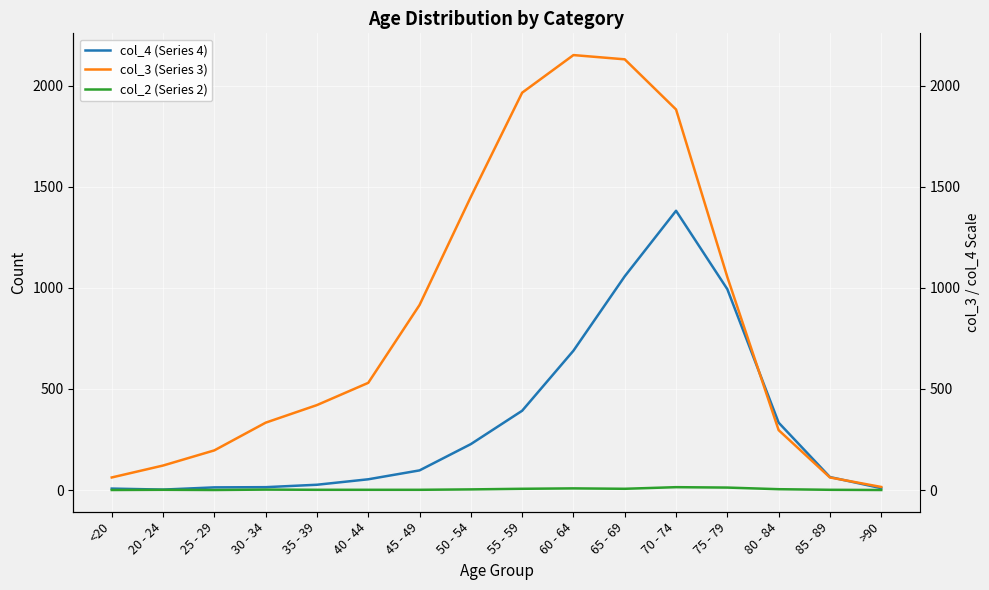

The value of col_4 (Series 4) at 50 - 54 is 227. True or false?

True